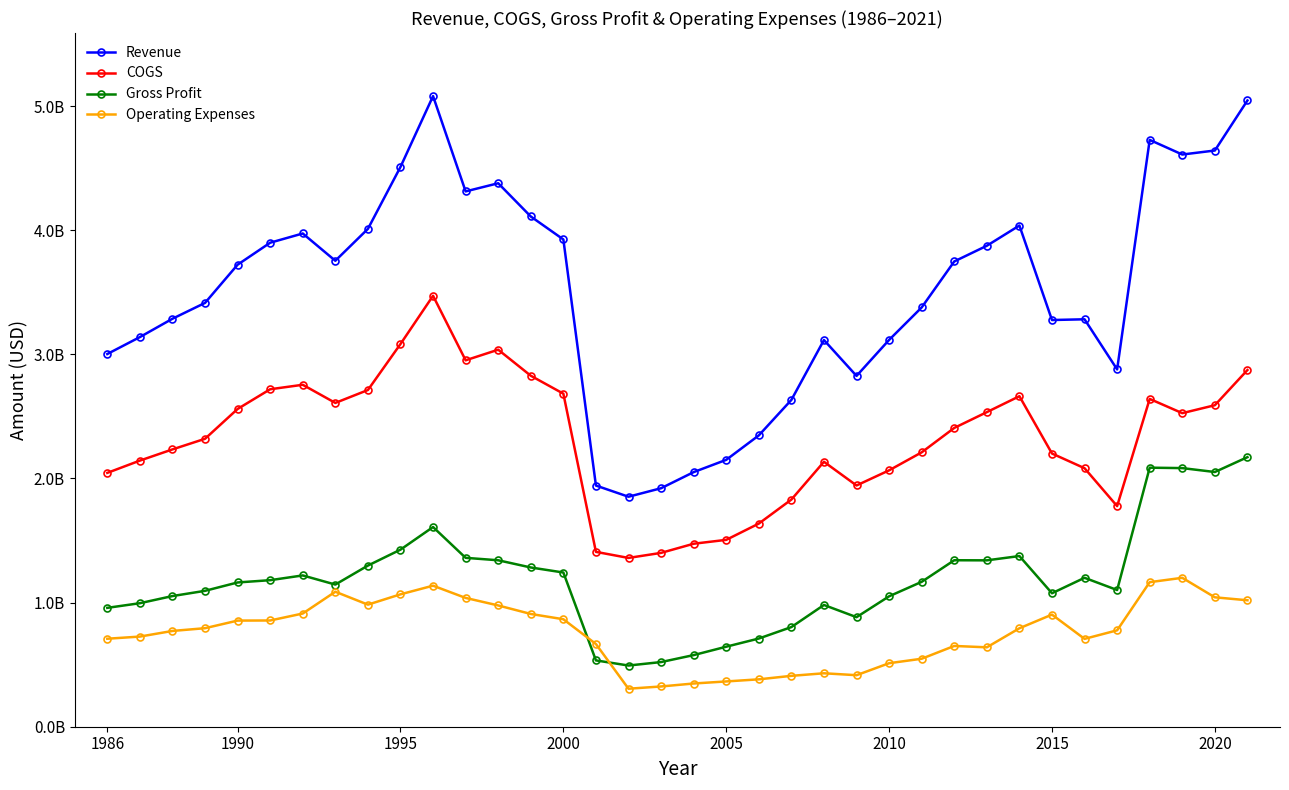

What are all the series names shown in the legend?

Revenue, COGS, Gross Profit, Operating Expenses